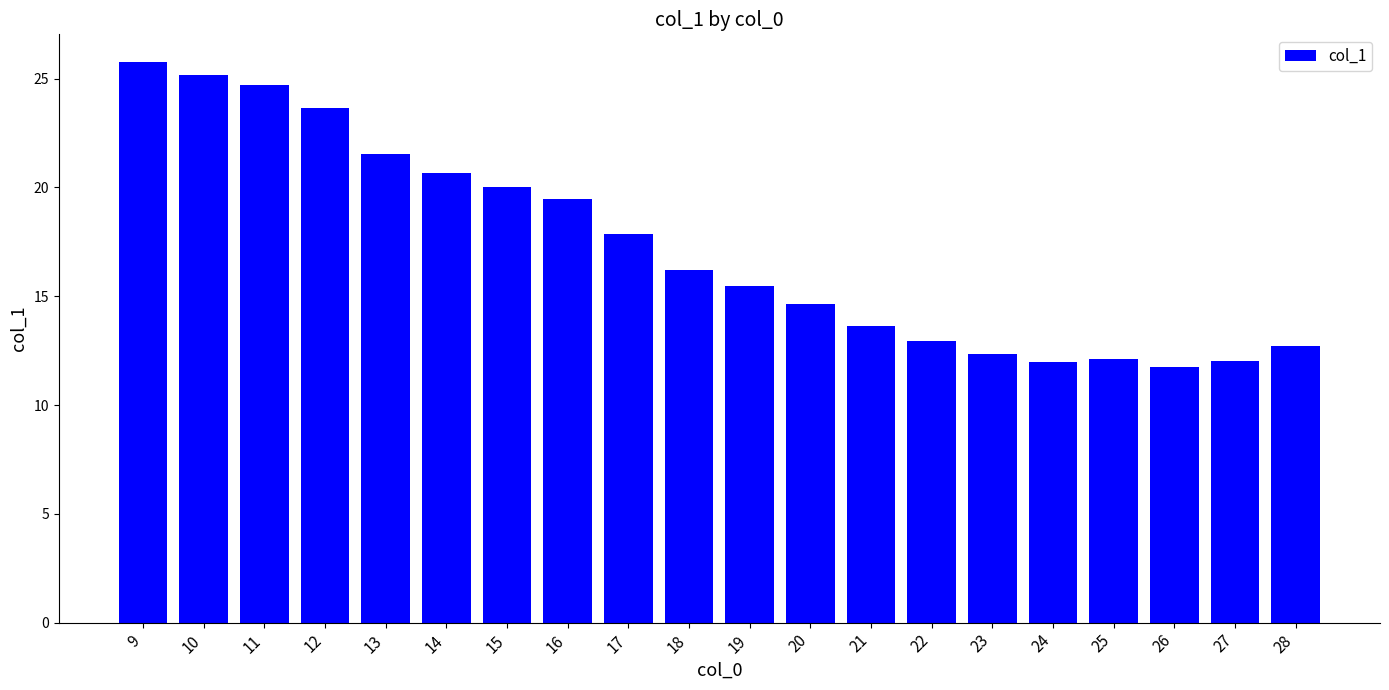

The value at 18 is 16.2. True or false?

True